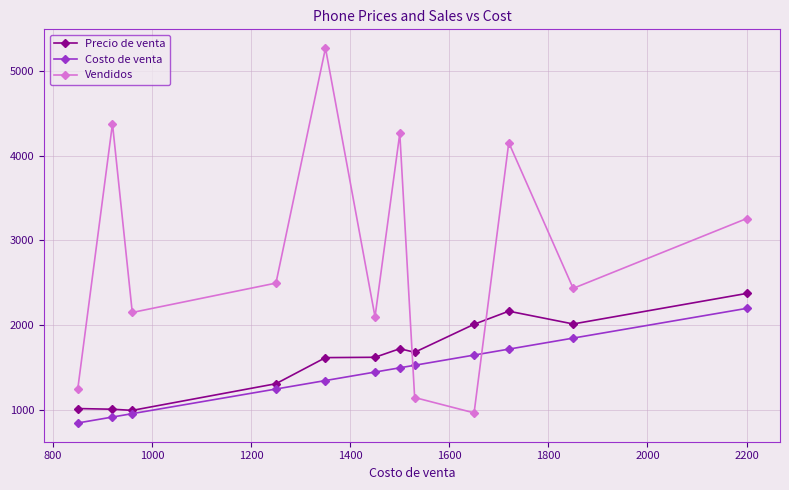

How many lines are shown in the chart?

3